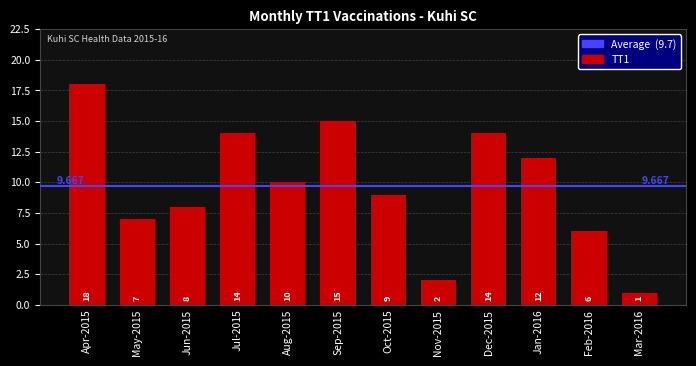

Read the value at Jul-2015.

14